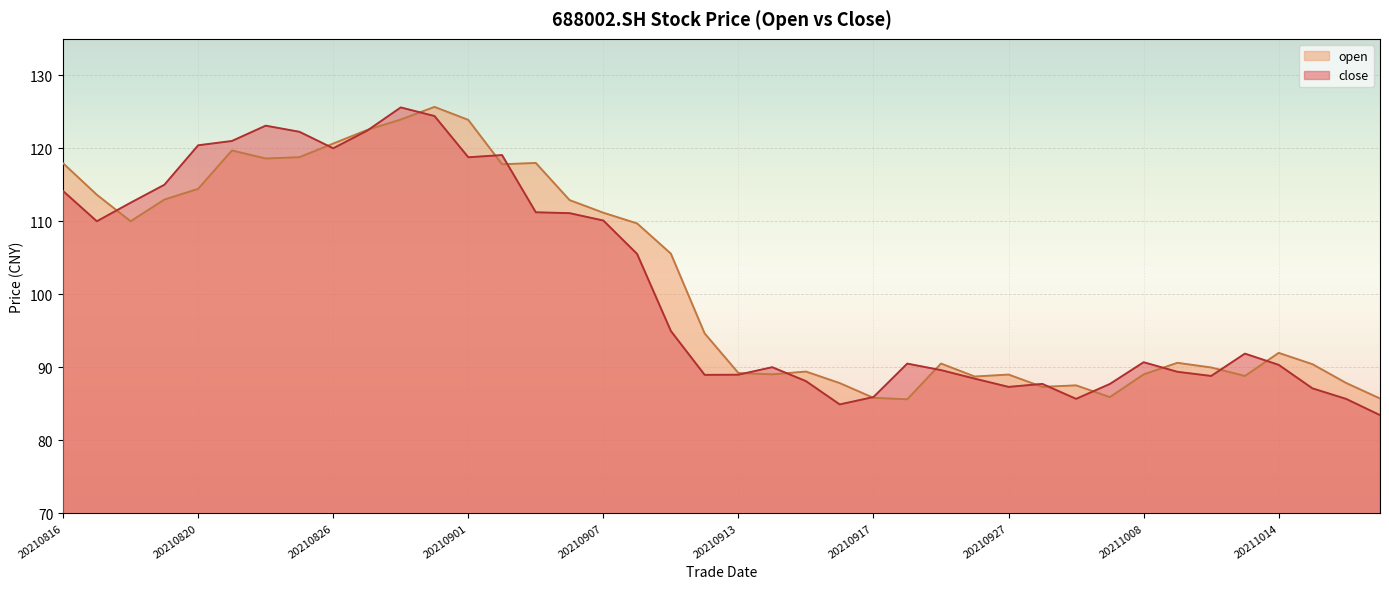

Where do open and close first cross each other?

20210817 and 20210818